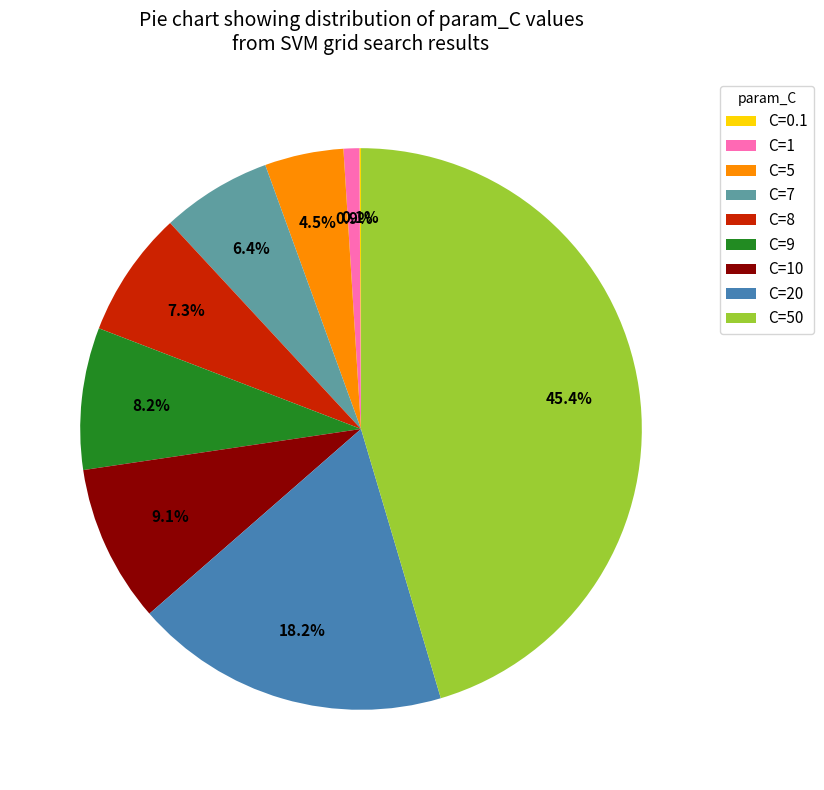

Is there a majority slice in this chart?

No